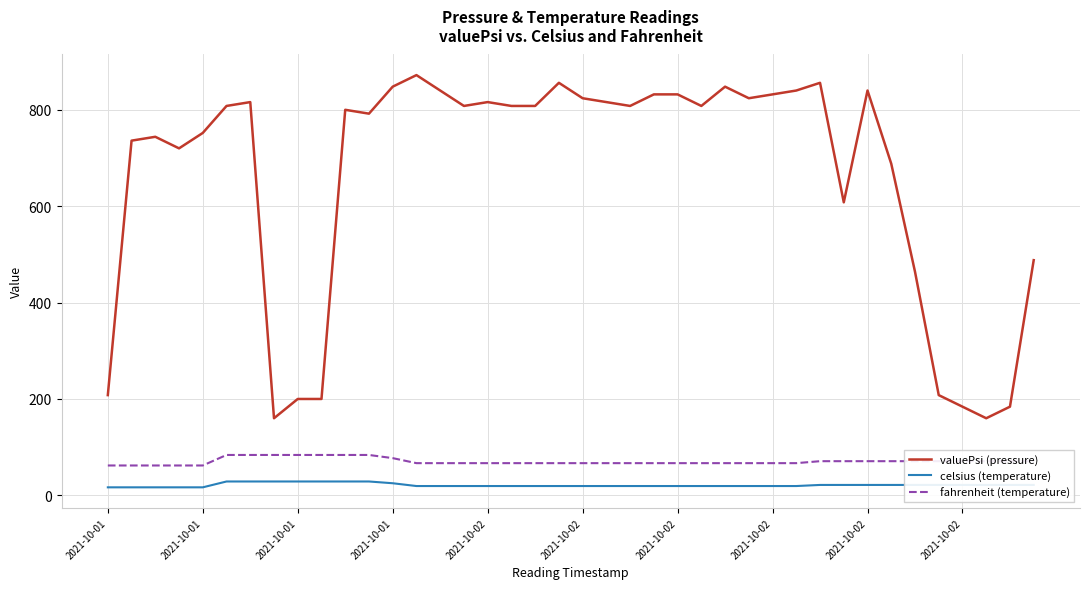

Is this an area chart (filled region under the line)?

No